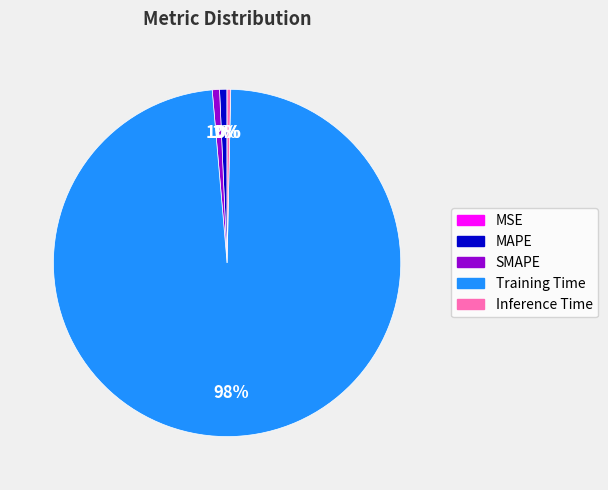

True or false: Inference Time accounts for 0% of the total.

True